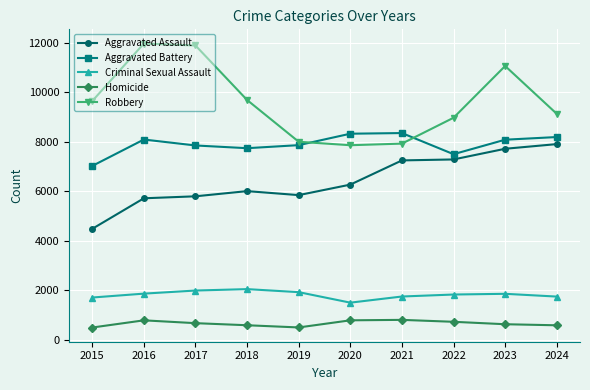

What is the highest value of the Robbery series?

11960